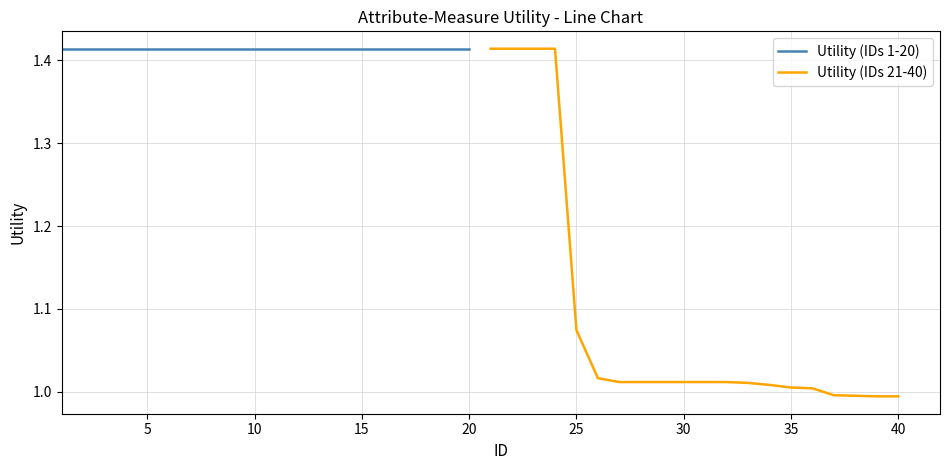

What is the highest value of the Utility (IDs 21-40) series?

1.4